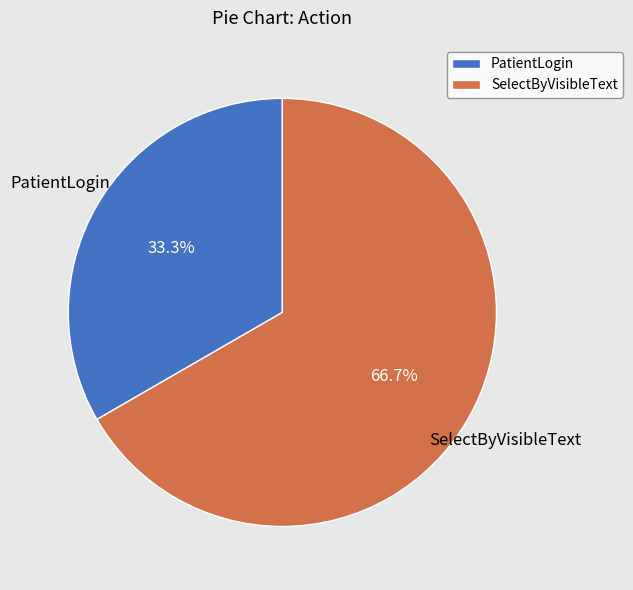

To the nearest percent, what is the difference between the SelectByVisibleText and PatientLogin slice percentages?

33%